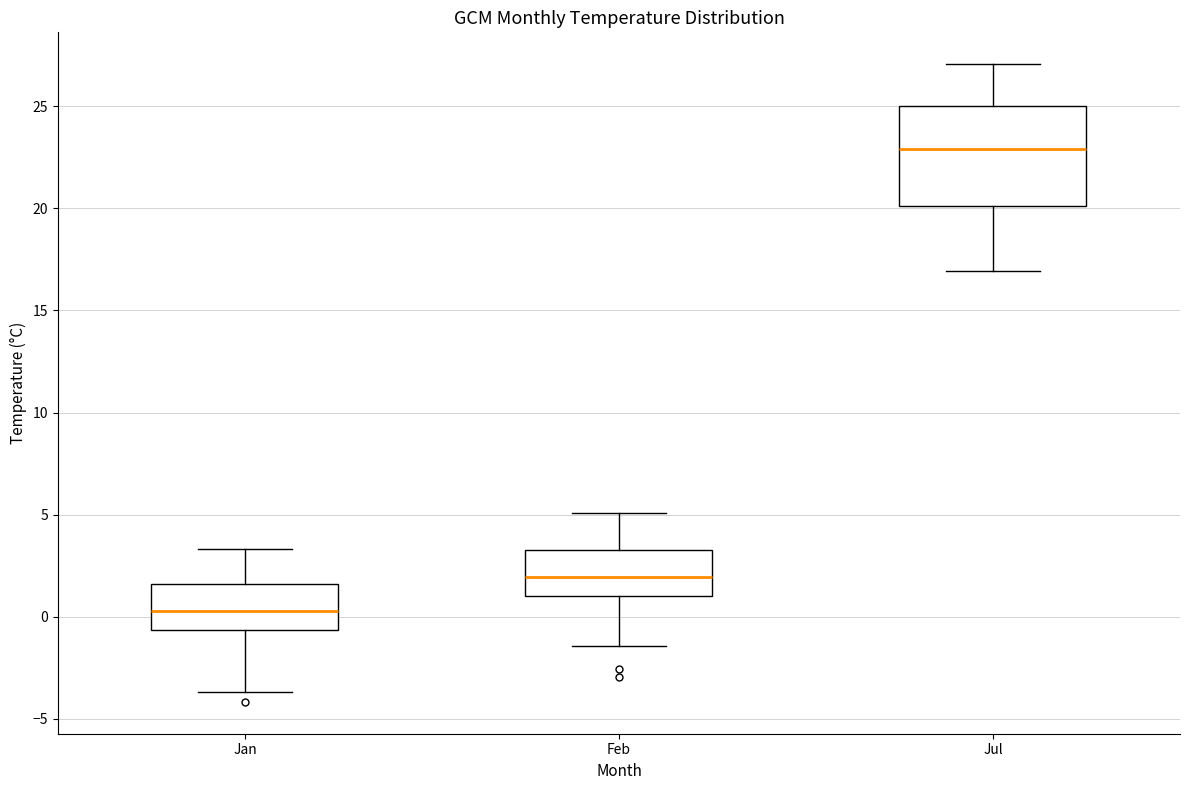

Which box's median line is the highest?

Jul